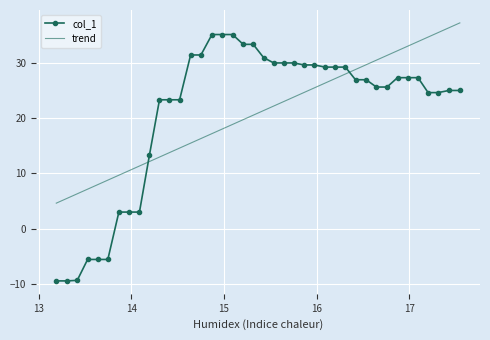

Which series has the widest spread of values?

col_1